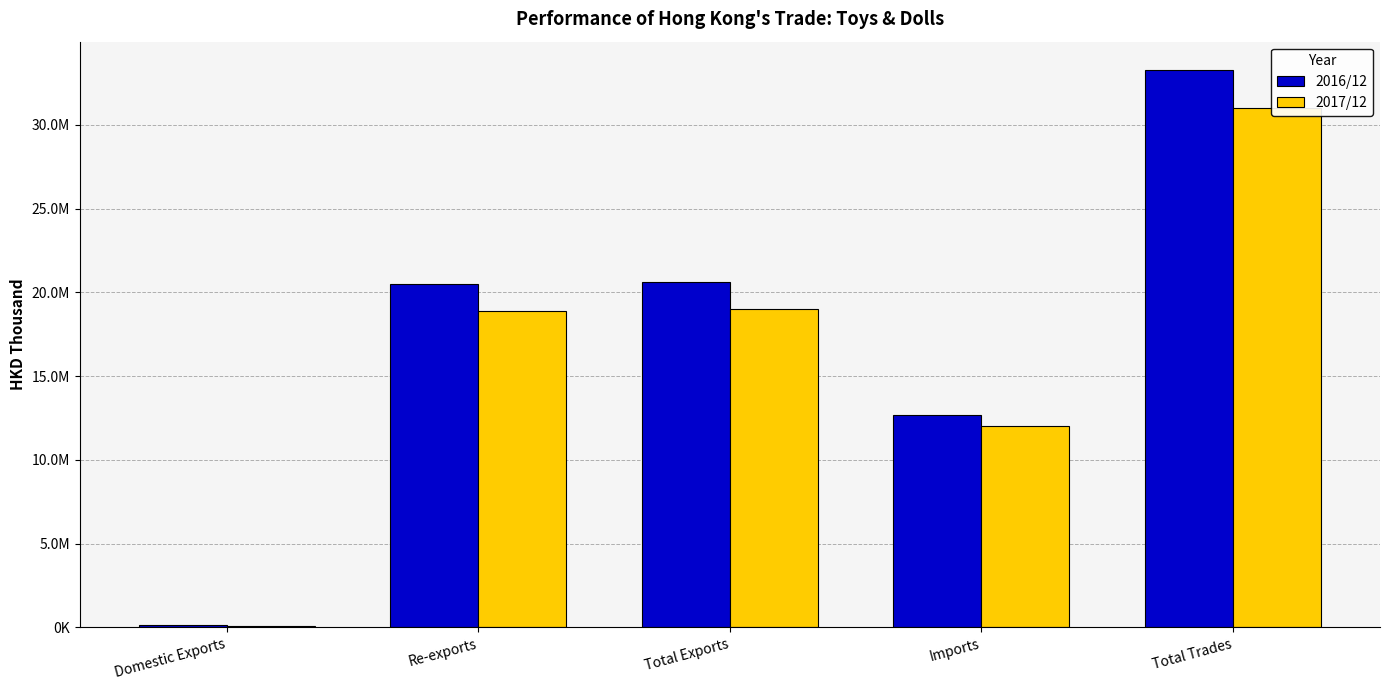

List the series in order of their peak value, lowest first.

2017/12, 2016/12